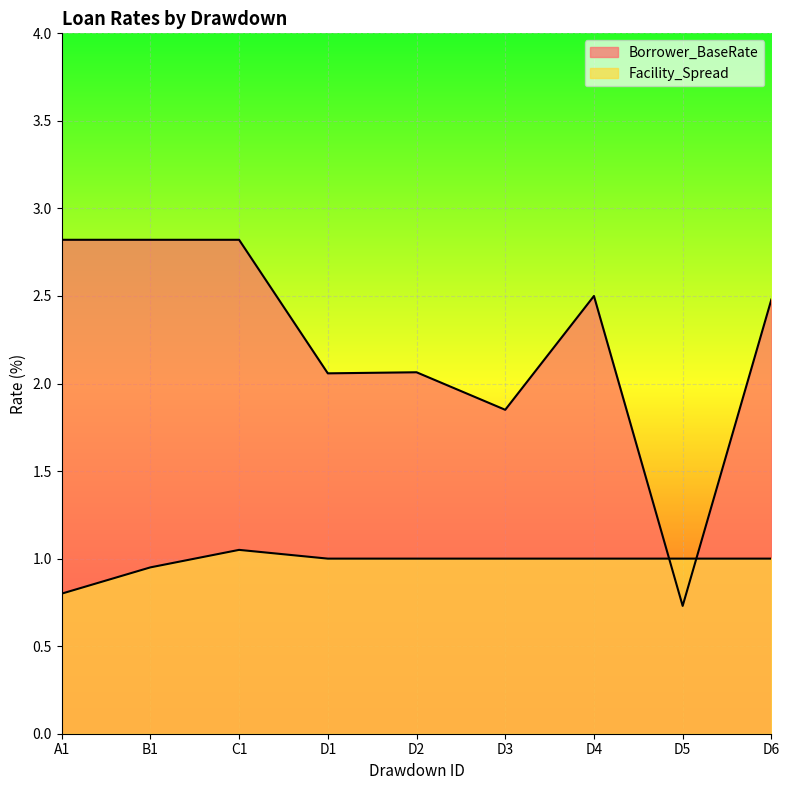

The value of Facility_Spread at D5 is 1.5. True or false?

False